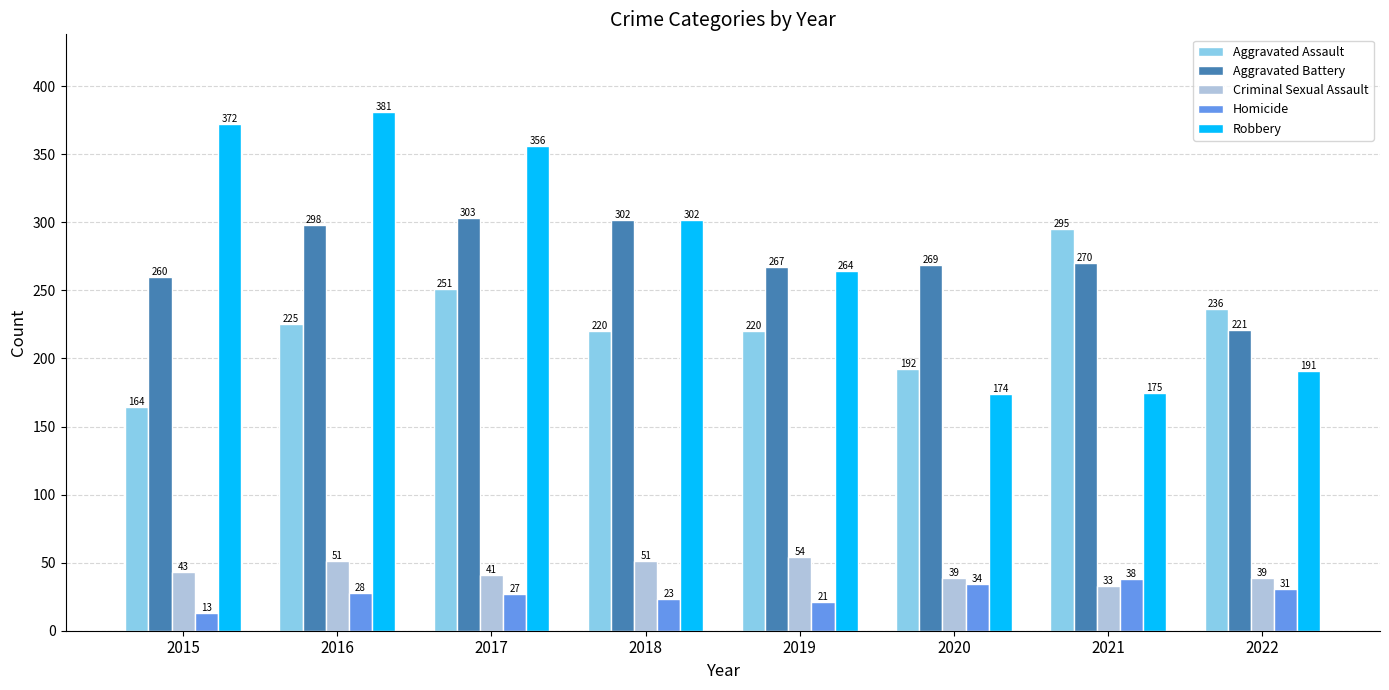

Which category has the lowest value across all series?

2015